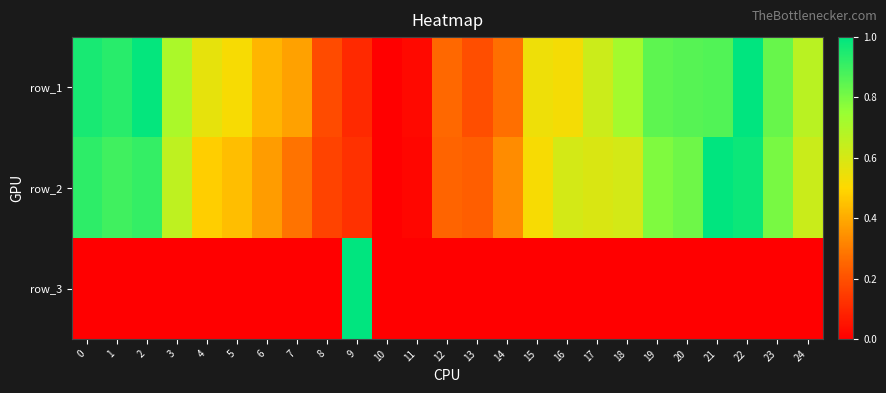

What is the maximum value shown in the chart?

1.0